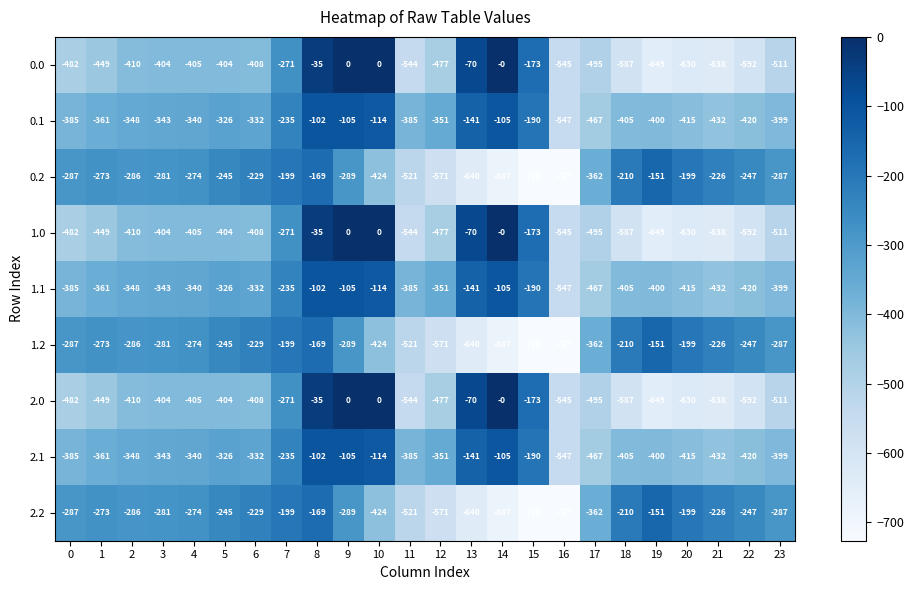

How many categories are shown in the chart?

24